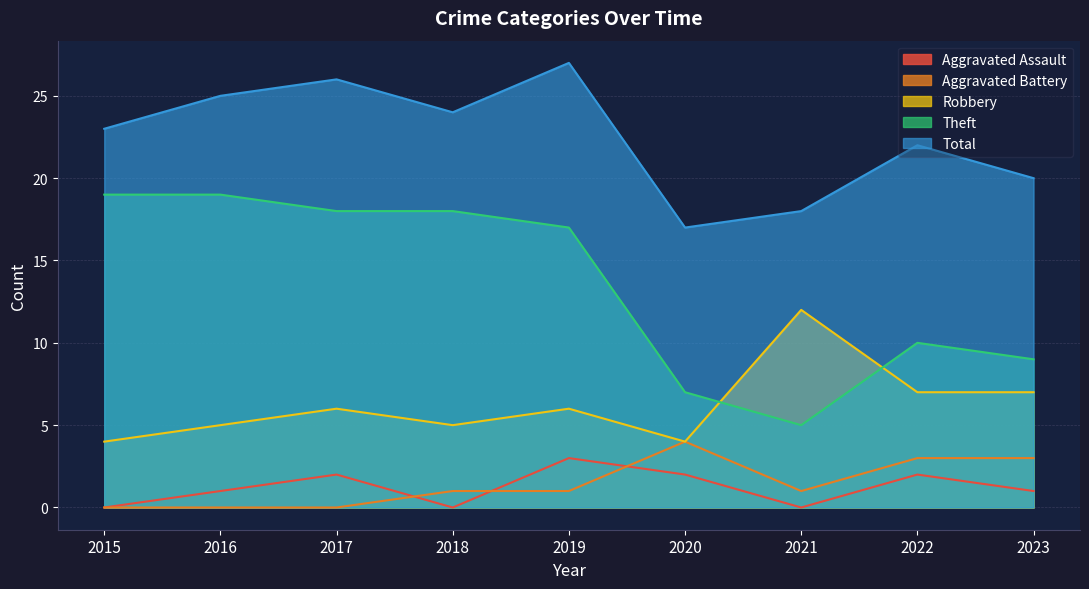

How many lines are shown in the chart?

5